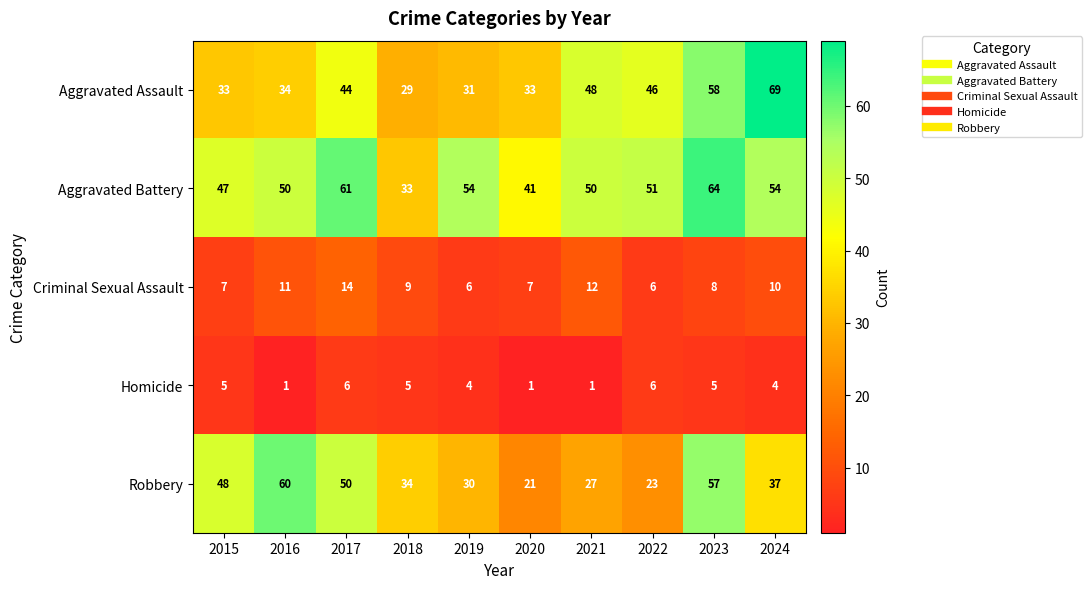

Between 2016 and 2019, which series saw the biggest shift?

Robbery